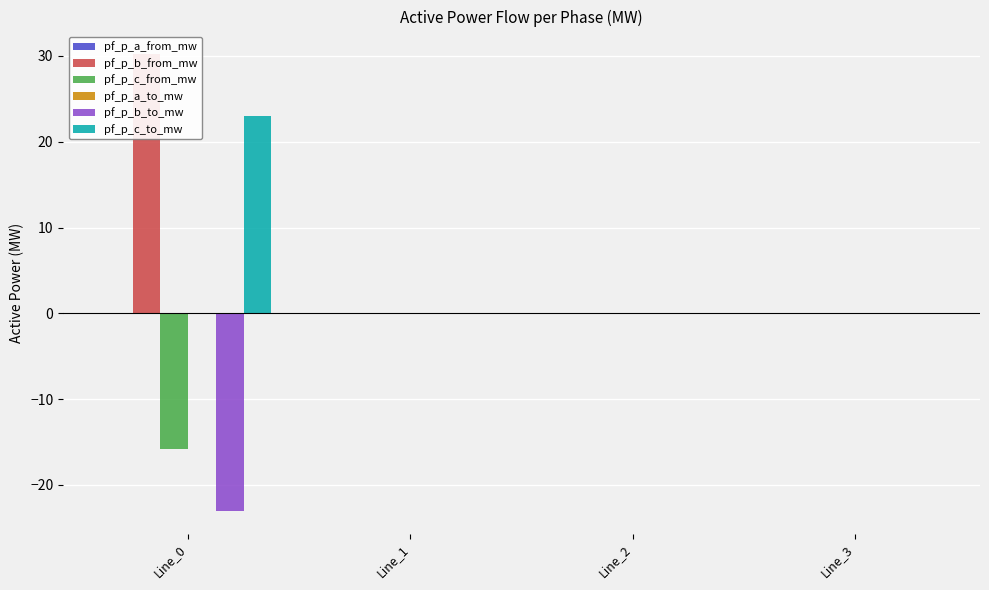

How many positive values does the pf_p_b_from_mw series have?

1